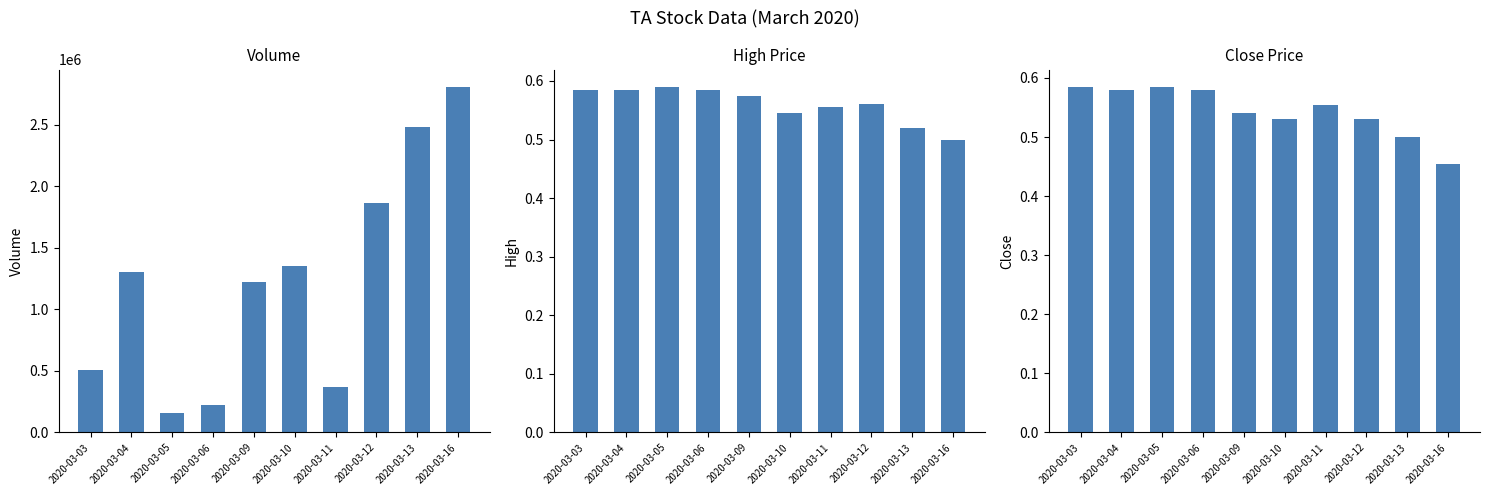

True or false: vol has a value of 2178947.5 at 2020-03-09.

False